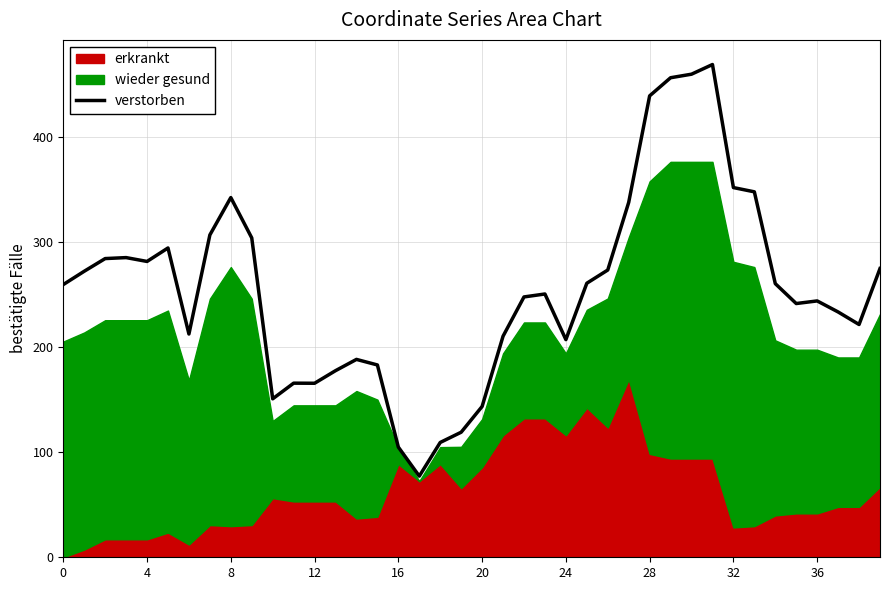

What is the ratio of the value at 10 to the value at 0?

0.6